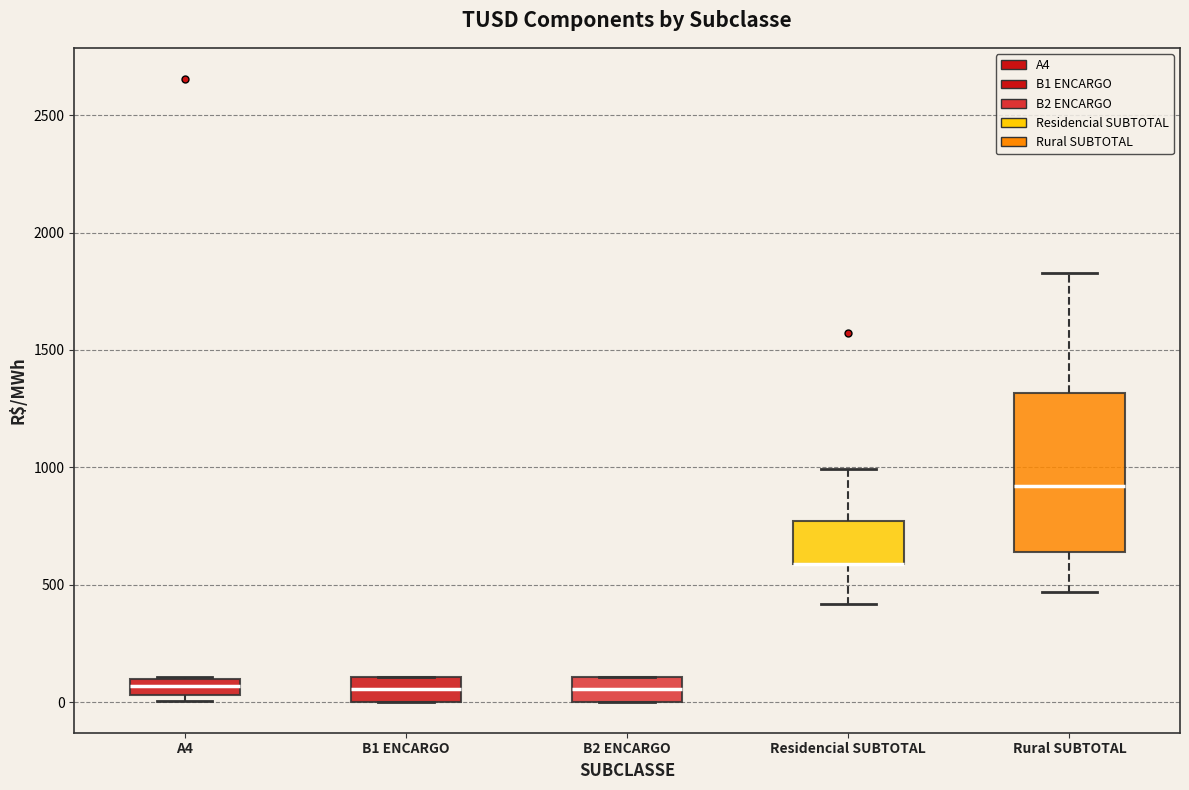

Where is the lower edge of the box for B2 ENCARGO on the y-axis? The values are not printed on the chart, so give them approximately, as read against the axis.

0